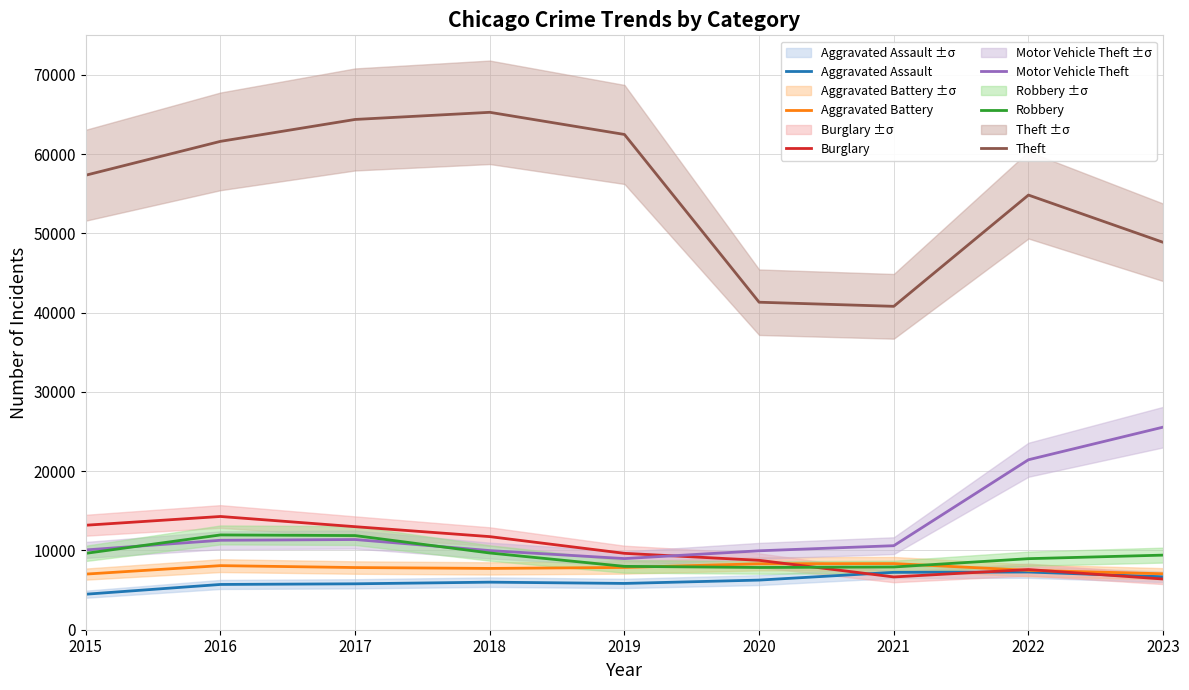

In Aggravated Assault, how many points are higher than both neighbors (excluding endpoints)?

2